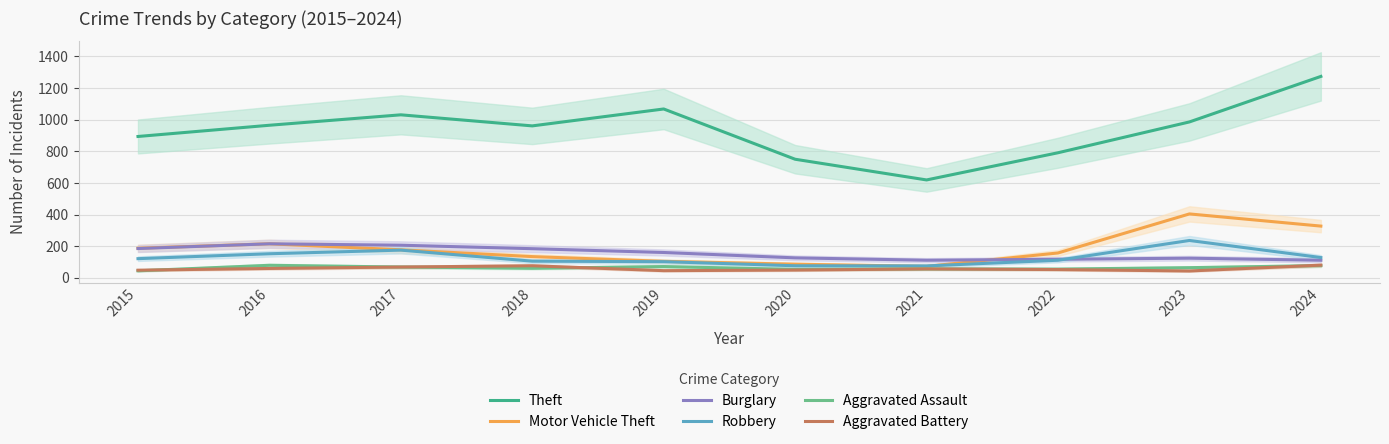

What value does the Burglary series have at 2016, to the nearest 10?

220